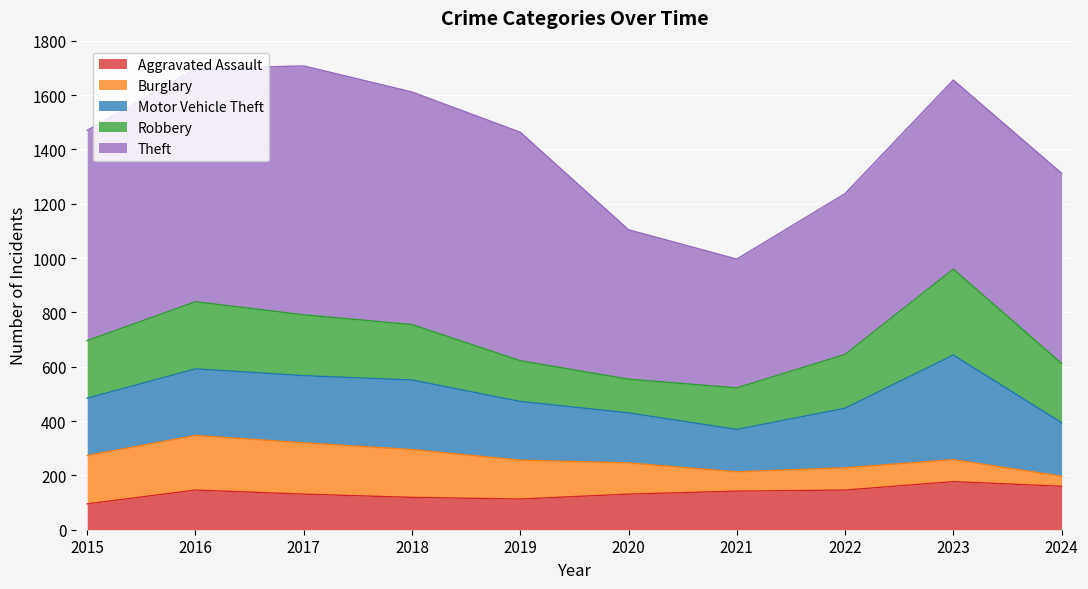

What is the spread (max minus min) of values at 2023?

615